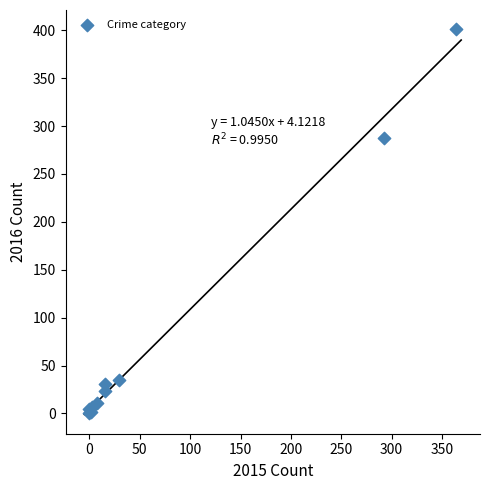

What Y value in the scatter plot is closest to 200?

288